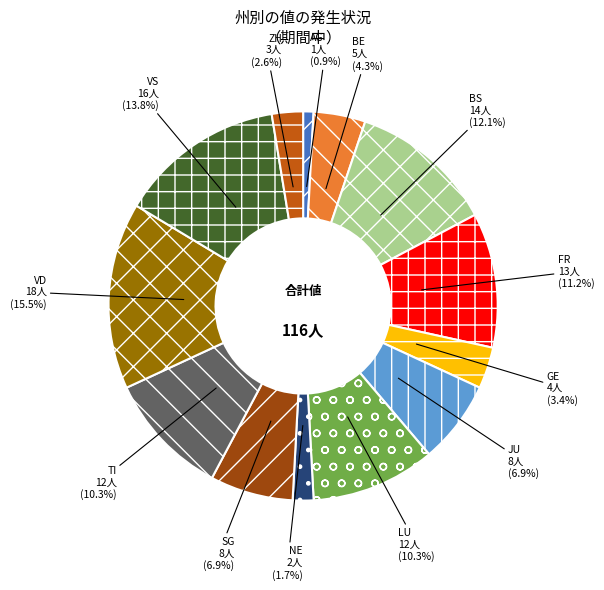

Which has a higher value, SG or ZH?

SG